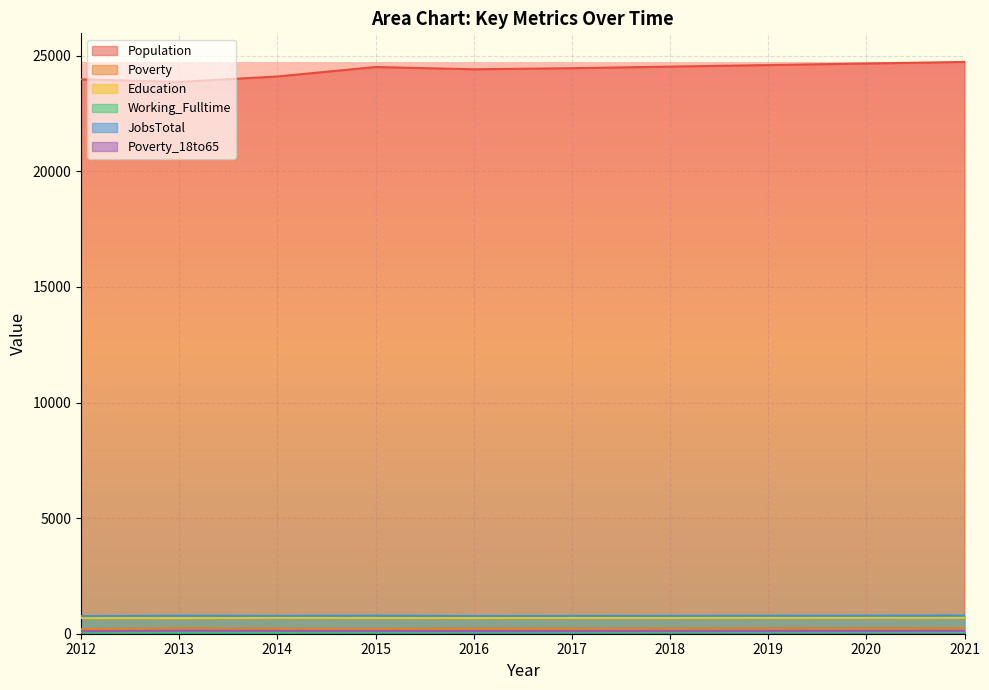

At which category is the sum across all series the highest?

2021